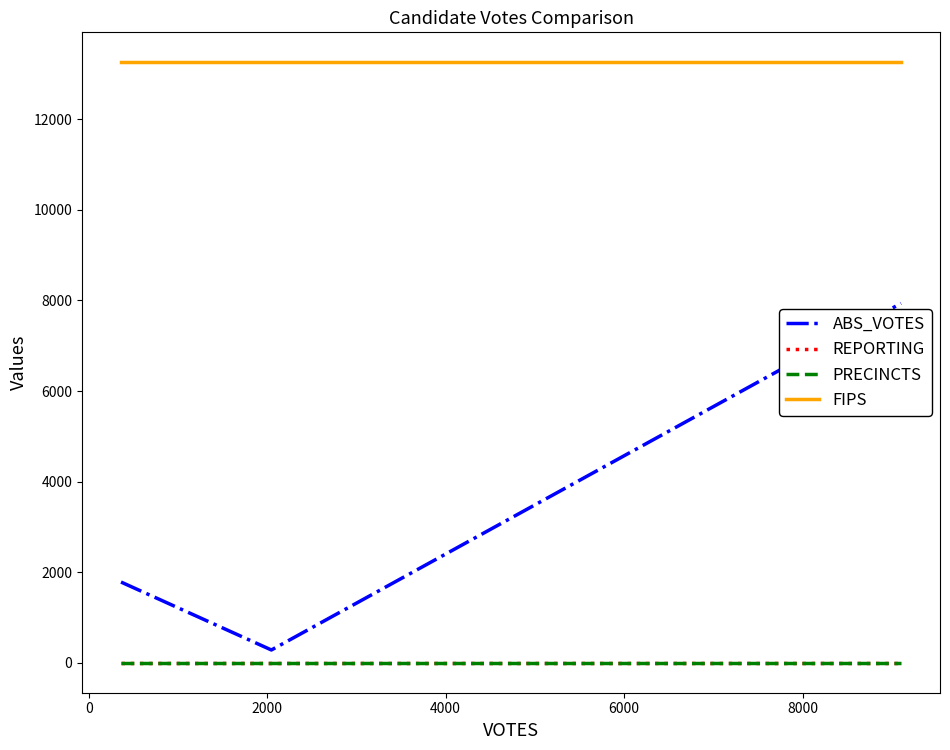

Which series has the largest range (max minus min)?

ABS_VOTES